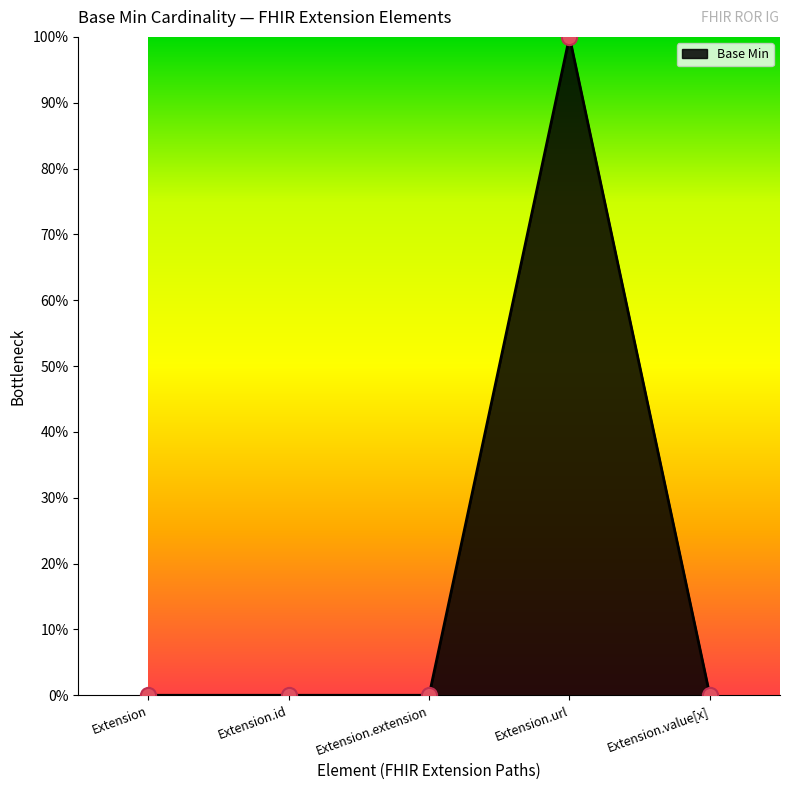

What is the change in value from Extension.url to Extension.value[x]?

-1